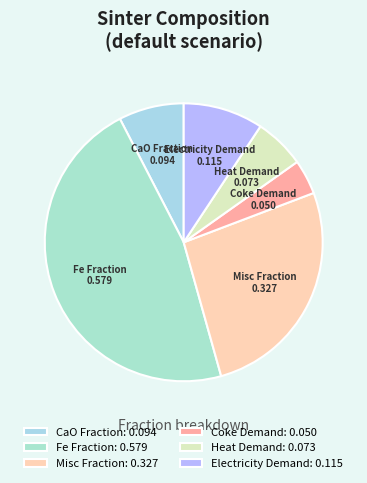

The Heat Demand slice represents 6% of the pie. True or false?

True